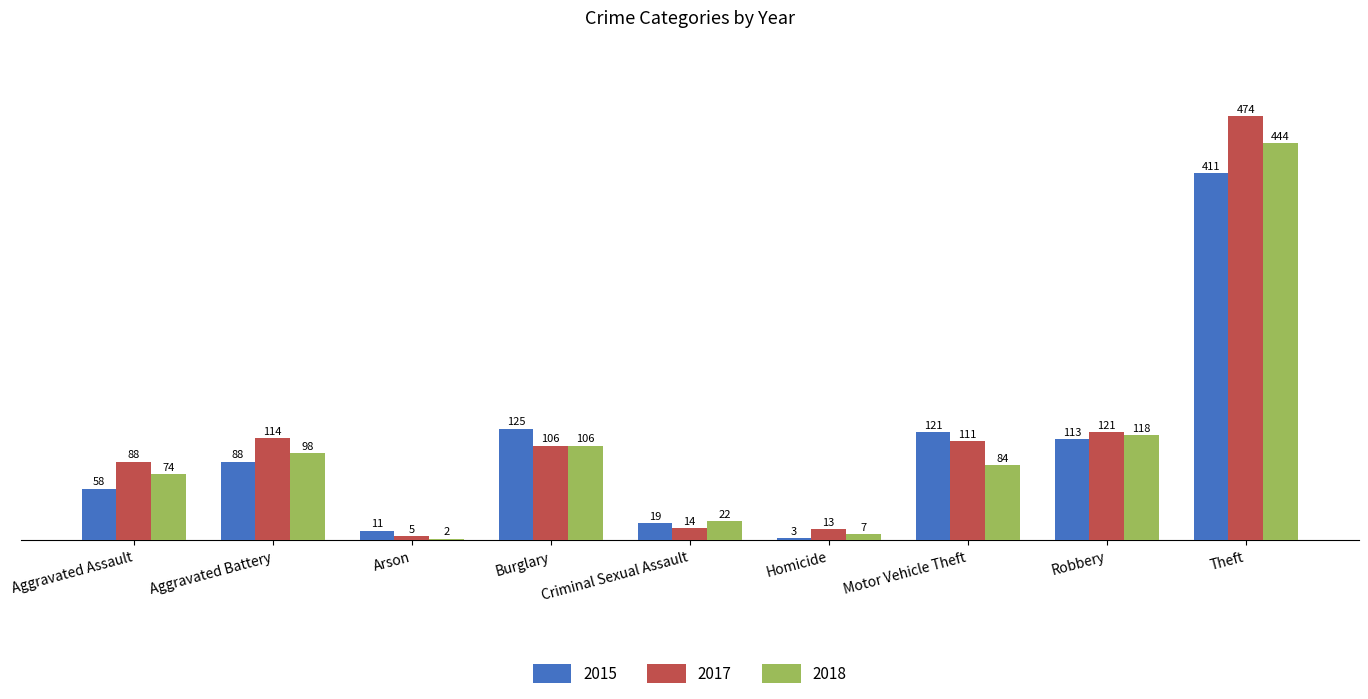

List the labels in order of 2017 value, largest first.

Theft, Robbery, Aggravated Battery, Motor Vehicle Theft, Burglary, Aggravated Assault, Criminal Sexual Assault, Homicide, Arson